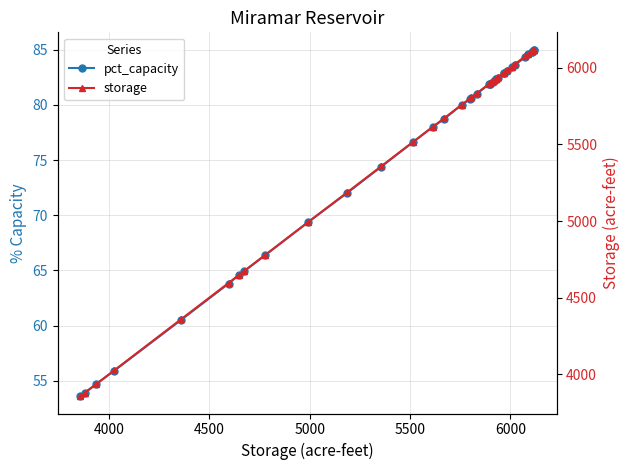

The value of pct_capacity at 35 is 47.7. True or false?

False